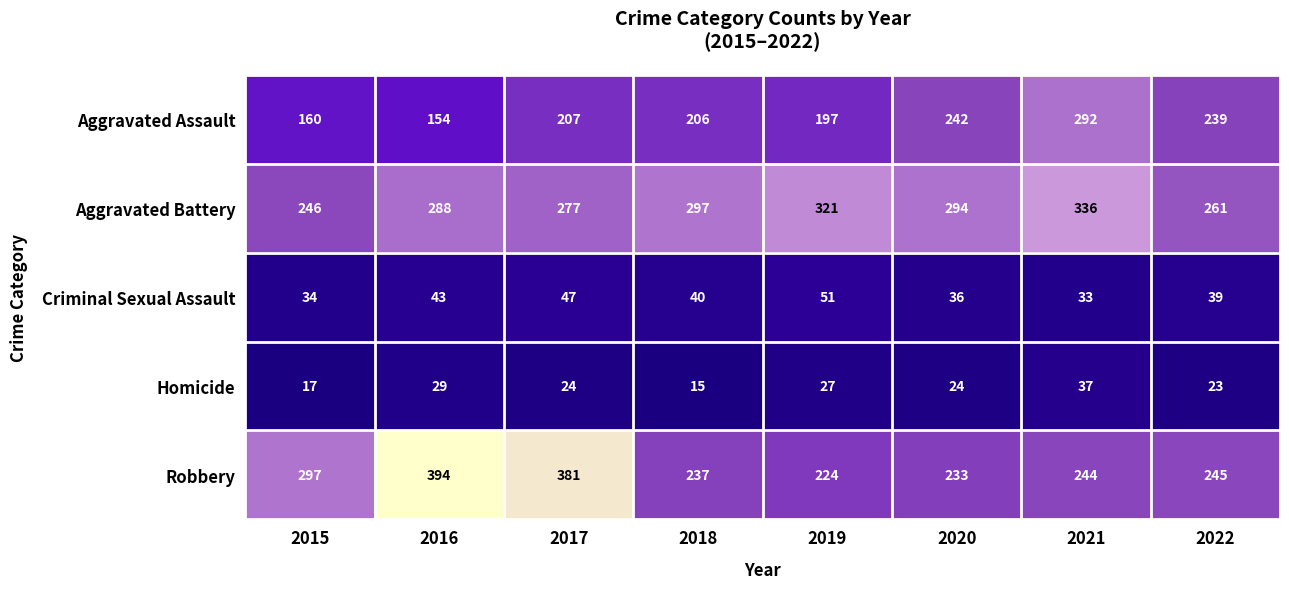

What is the sum of the Robbery values at 2018 and 2022?

482